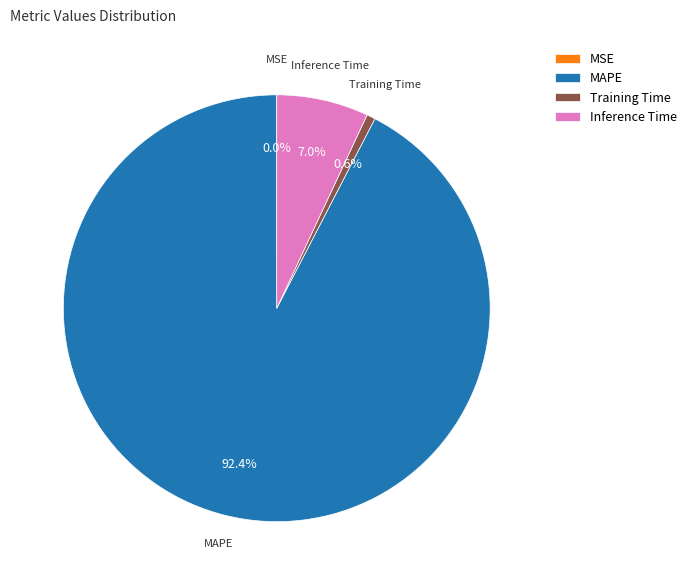

Which category accounts for the majority?

MAPE